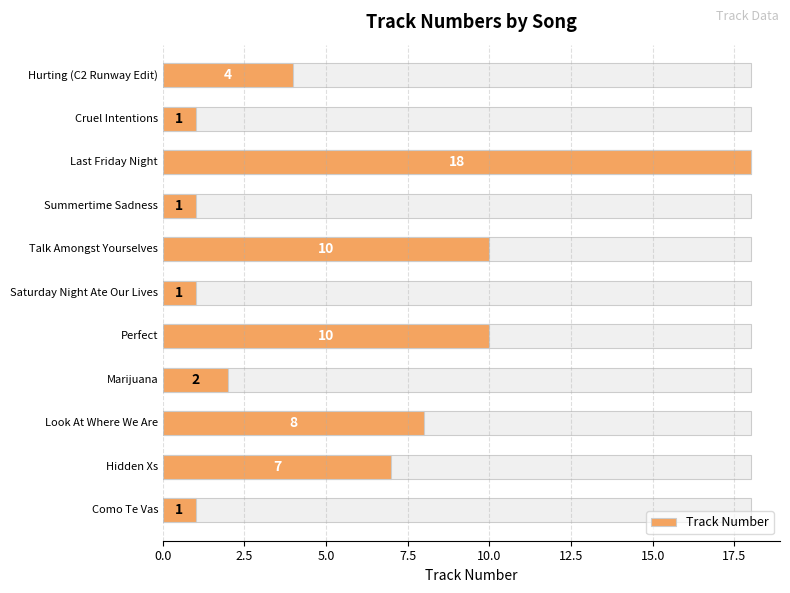

What is the maximum value shown in the chart?

18